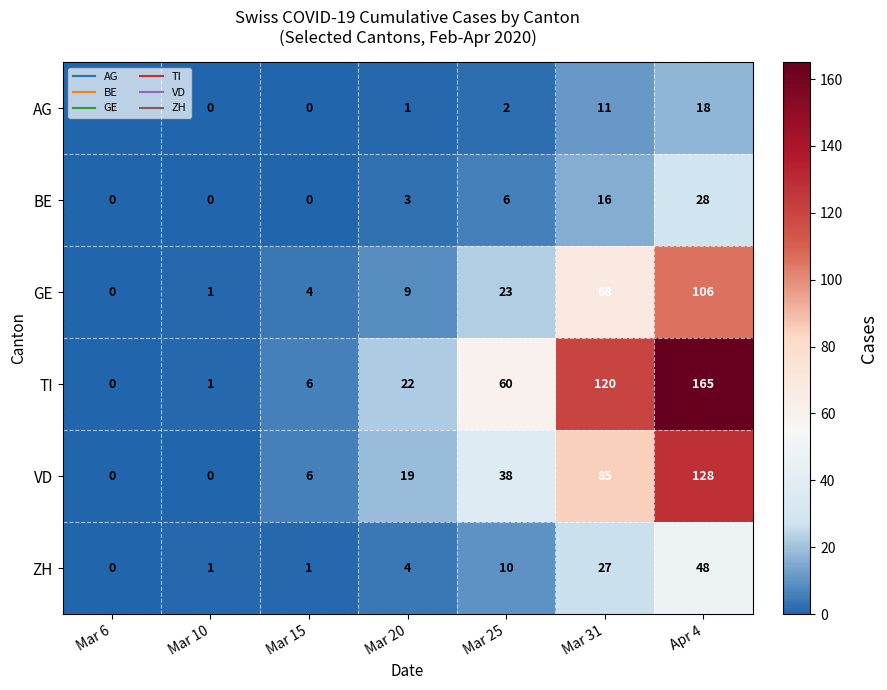

Rank the series at Mar 25 from highest to lowest value.

TI, VD, GE, ZH, BE, AG